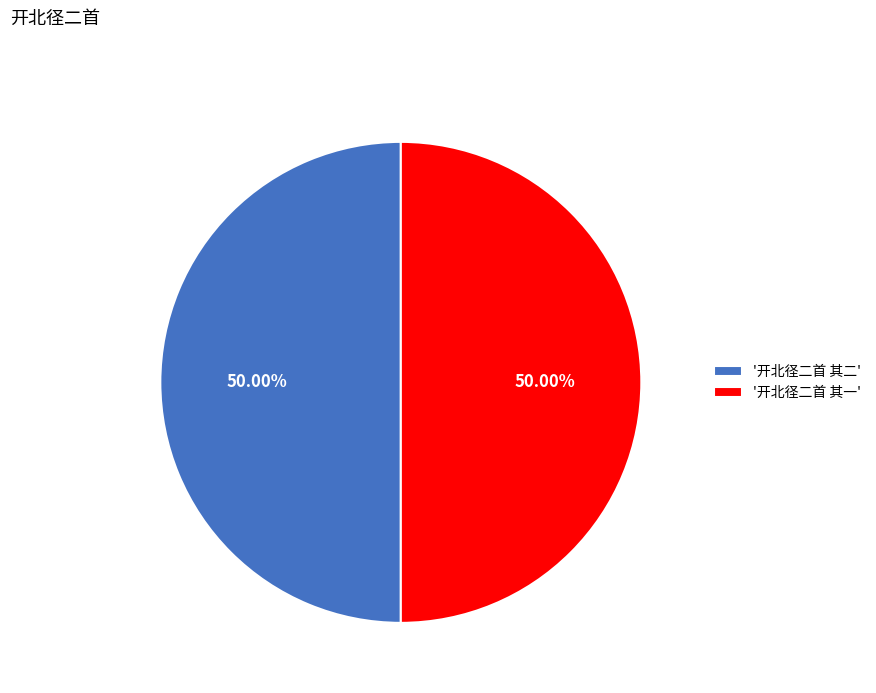

Do '开北径二首 其一' and '开北径二首 其二' together represent more than half of the pie?

Yes